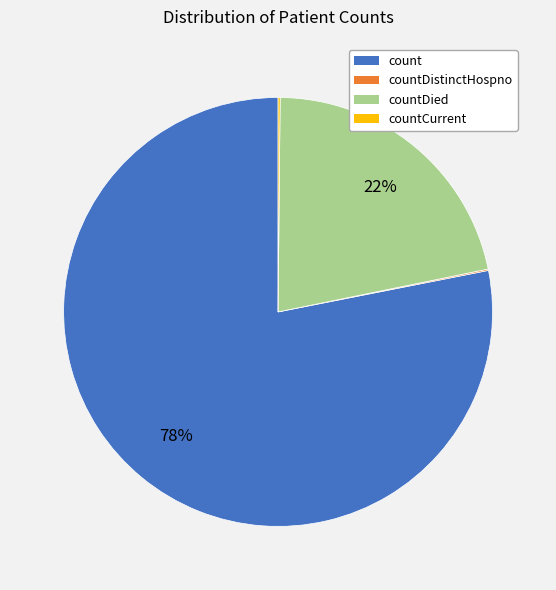

To the nearest percent, what is the average slice percentage?

25%